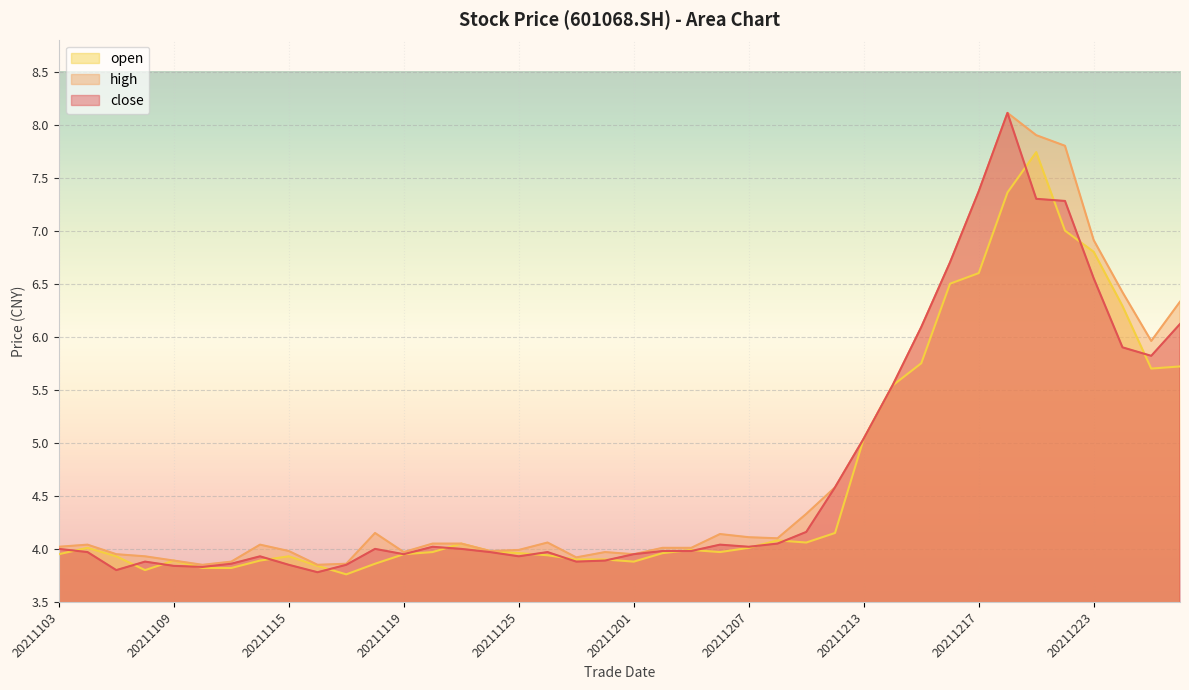

Reading left to right, extract all data points from this chart.

close: 20211228=6.1	20211227=5.8	20211224=5.9	20211223=6.5	20211222=7.3	20211221=7.3	20211220=8.1	20211217=7.4	20211216=6.7	20211215=6.1	20211214=5.5	20211213=5.0	20211210=4.6	20211209=4.2	20211208=4.0	20211207=4.0	20211206=4.0	20211203=4.0	20211202=4.0	20211201=4.0	20211130=3.9	20211129=3.9	20211126=4.0	20211125=3.9	20211124=4.0	20211123=4.0	20211122=4.0	20211119=4.0	20211118=4.0	20211117=3.9	20211116=3.8	20211115=3.9	20211112=3.9	20211111=3.9	20211110=3.8	20211109=3.8	20211108=3.9	20211105=3.8	20211104=4.0	20211103=4.0
high: 20211228=6.3	20211227=6.0	20211224=6.4	20211223=6.9	20211222=7.8	20211221=7.9	20211220=8.1	20211217=7.4	20211216=6.7	20211215=6.1	20211214=5.5	20211213=5.0	20211210=4.6	20211209=4.3	20211208=4.1	20211207=4.1	20211206=4.1	20211203=4.0	20211202=4.0	20211201=4.0	20211130=4.0	20211129=3.9	20211126=4.1	20211125=4.0	20211124=4.0	20211123=4.0	20211122=4.0	20211119=4.0	20211118=4.2	20211117=3.9	20211116=3.9	20211115=4.0	20211112=4.0	20211111=3.9	20211110=3.9	20211109=3.9	20211108=3.9	20211105=4.0	20211104=4.0	20211103=4.0
open: 20211228=5.7	20211227=5.7	20211224=6.3	20211223=6.8	20211222=7.0	20211221=7.7	20211220=7.4	20211217=6.6	20211216=6.5	20211215=5.8	20211214=5.5	20211213=5.0	20211210=4.2	20211209=4.1	20211208=4.1	20211207=4.0	20211206=4.0	20211203=4.0	20211202=4.0	20211201=3.9	20211130=3.9	20211129=3.9	20211126=3.9	20211125=4.0	20211124=4.0	20211123=4.0	20211122=4.0	20211119=4.0	20211118=3.9	20211117=3.8	20211116=3.8	20211115=3.9	20211112=3.9	20211111=3.8	20211110=3.8	20211109=3.9	20211108=3.8	20211105=3.9	20211104=4.0	20211103=4.0